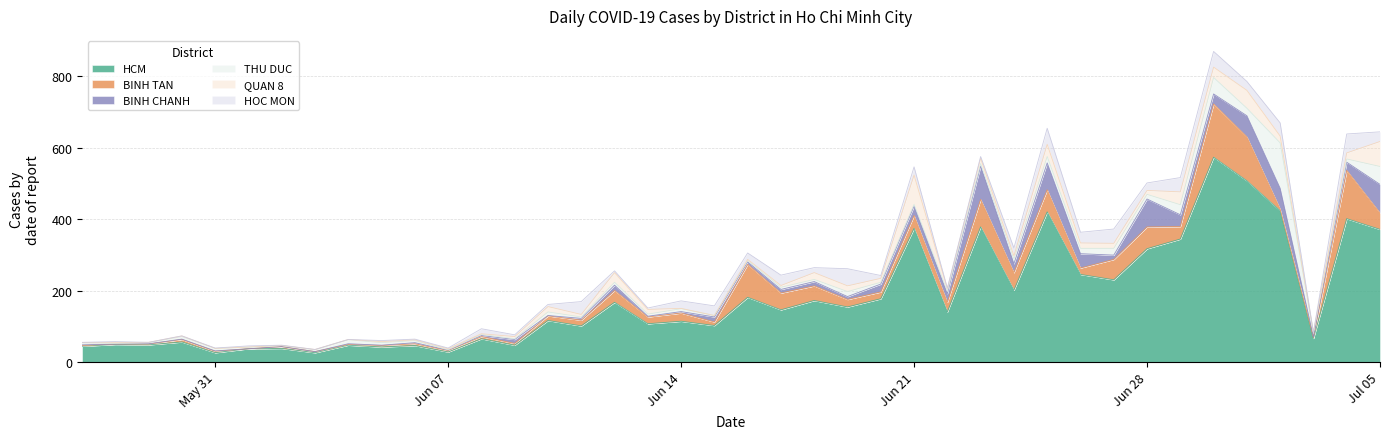

Which category has the lowest value in the HOC MON series?

2021-05-29